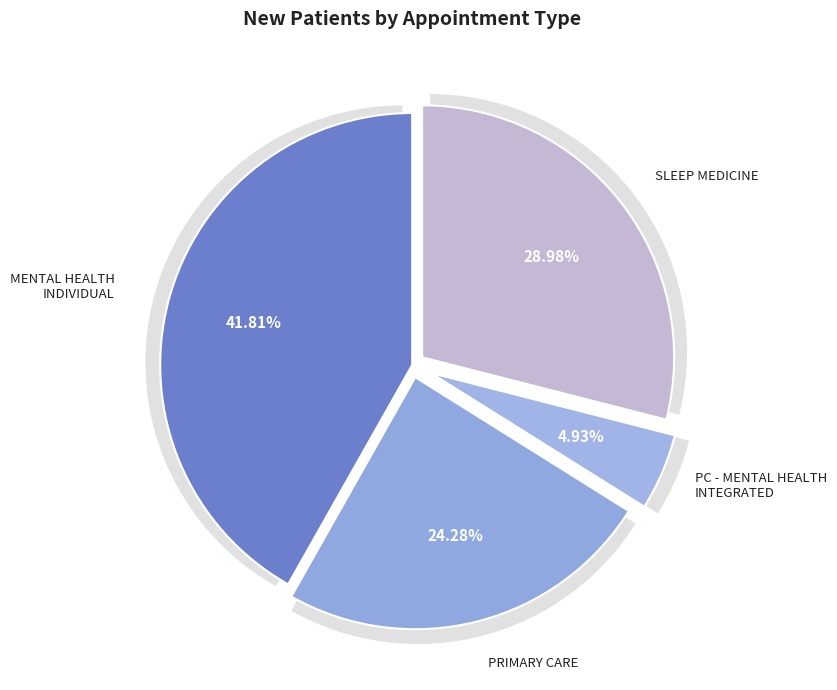

What is the ratio of the value at PRIMARY CARE to the value at MENTAL HEALTH INDIVIDUAL?

0.6